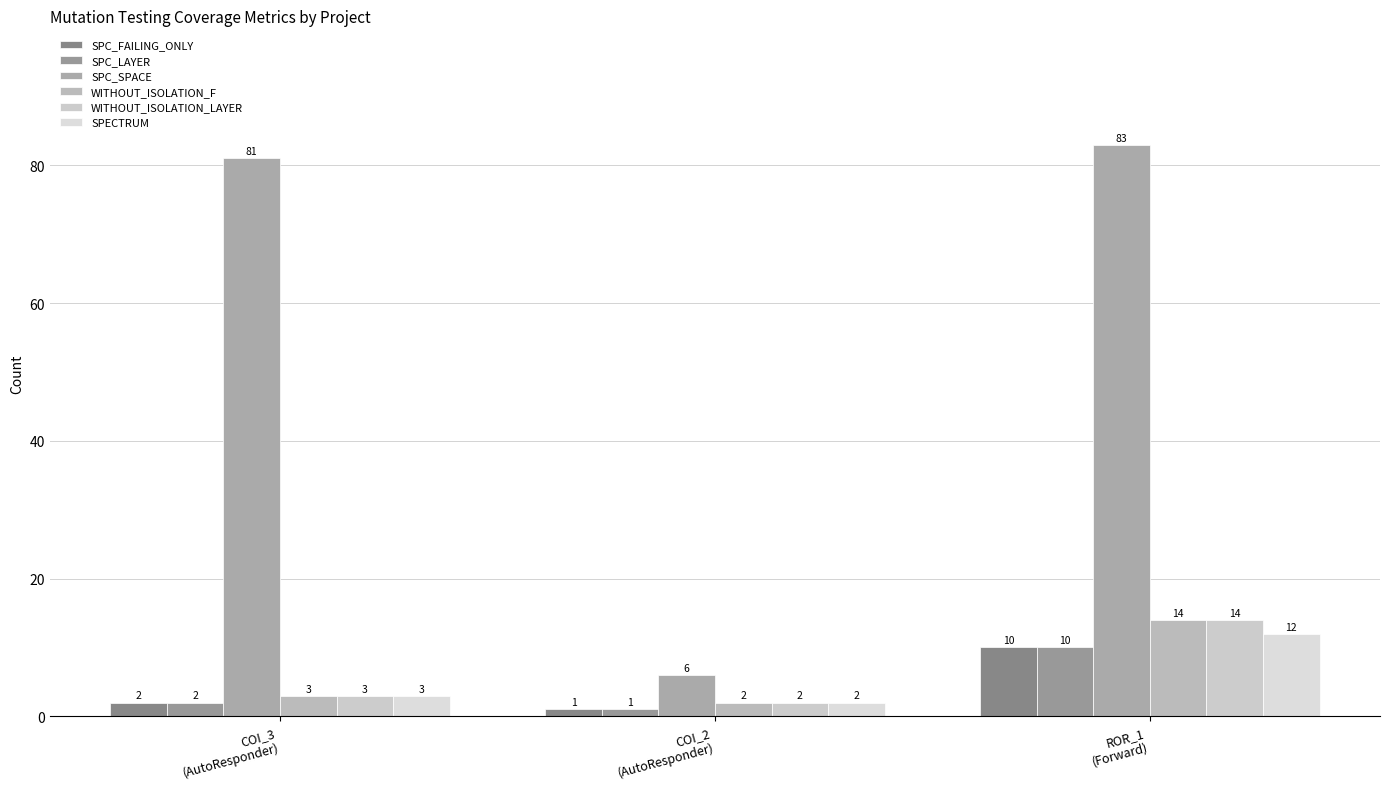

What is the difference between the highest and lowest values at COI_3
(AutoResponder)?

79